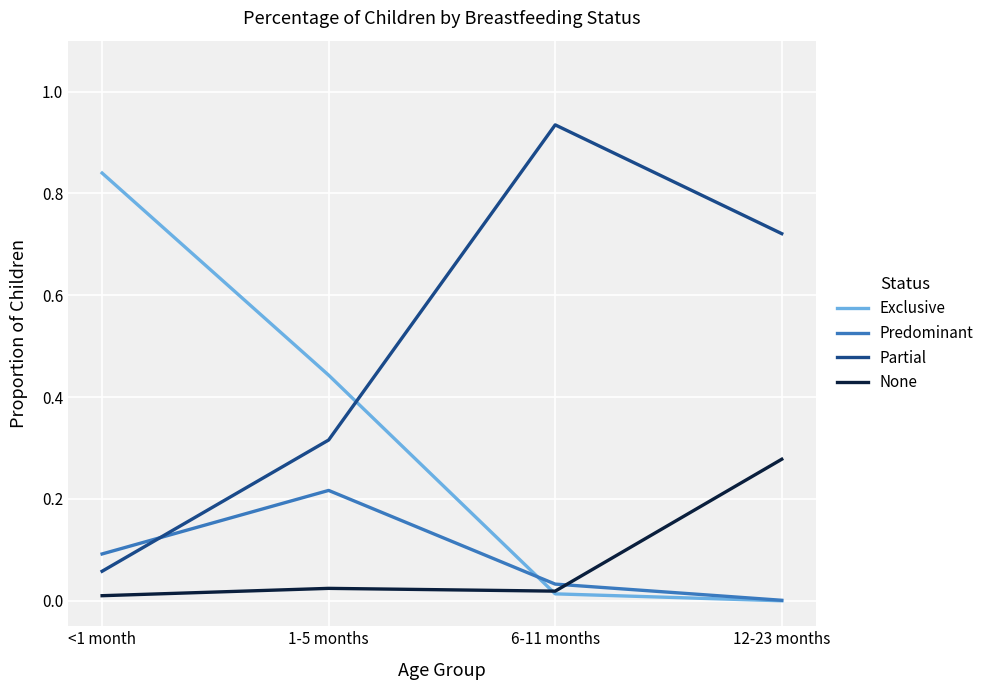

Which label corresponds to the largest value in the chart?

6-11 months